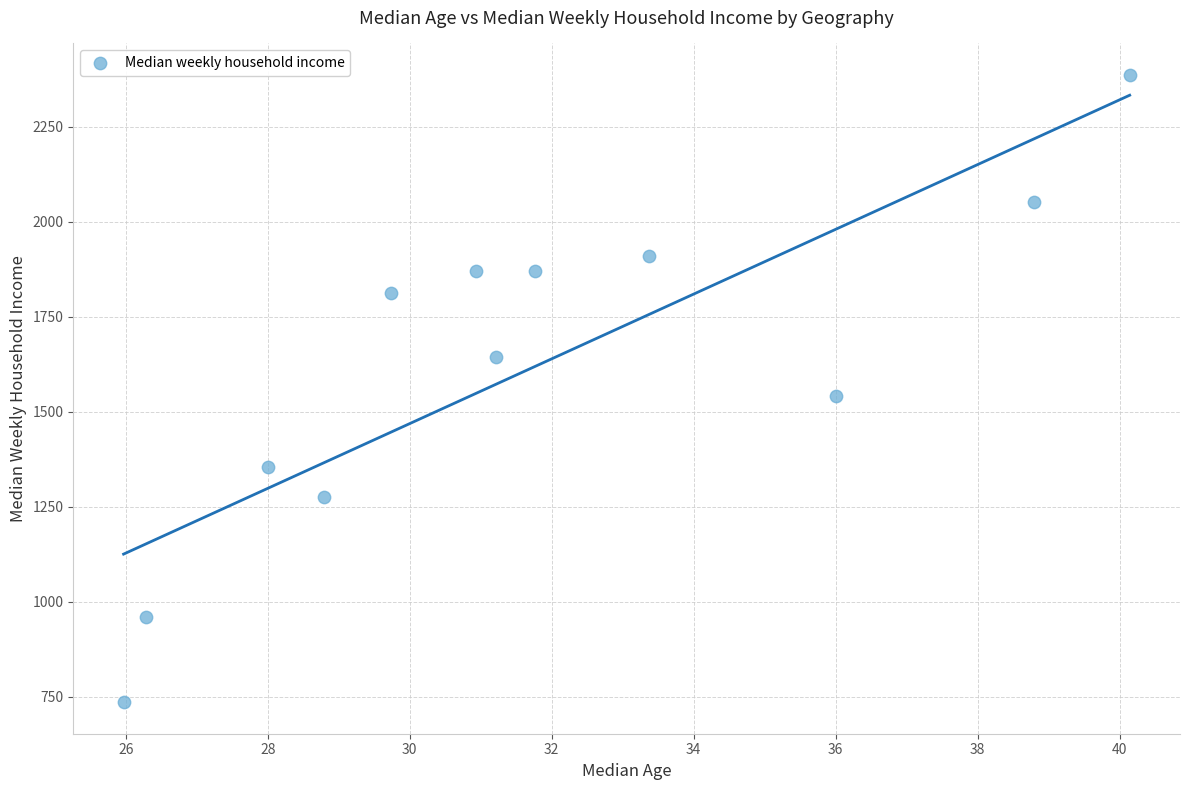

What is the average Y value?

1617.3